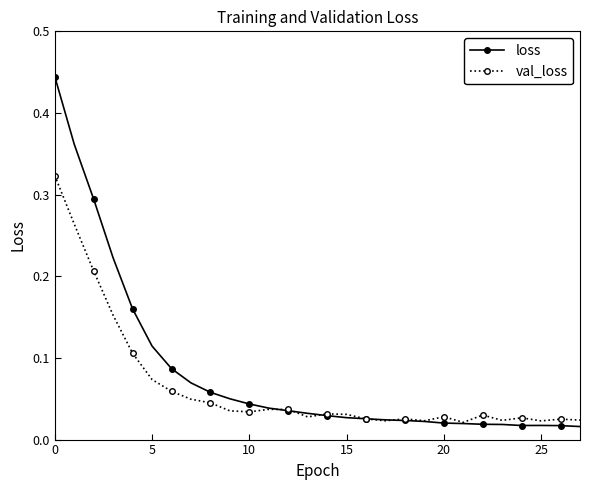

Which series has the largest total across all categories?

loss